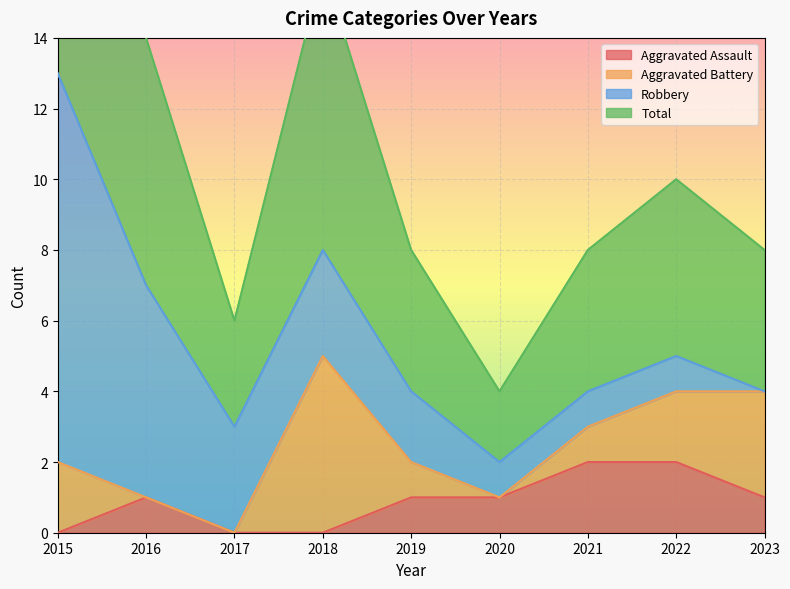

What is the maximum value for Aggravated Assault?

2